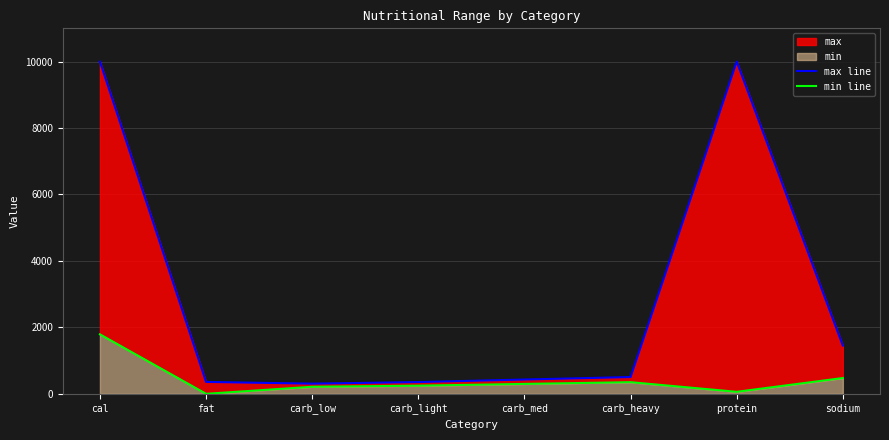

The value of max line at carb_heavy is 820. True or false?

False